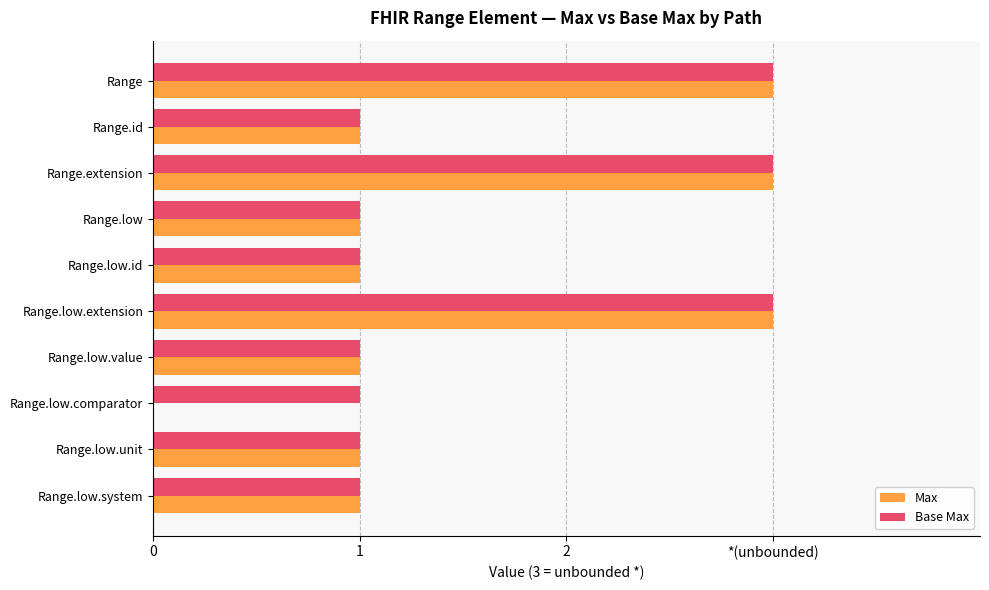

What are all the series names shown in the legend?

Max, Base Max